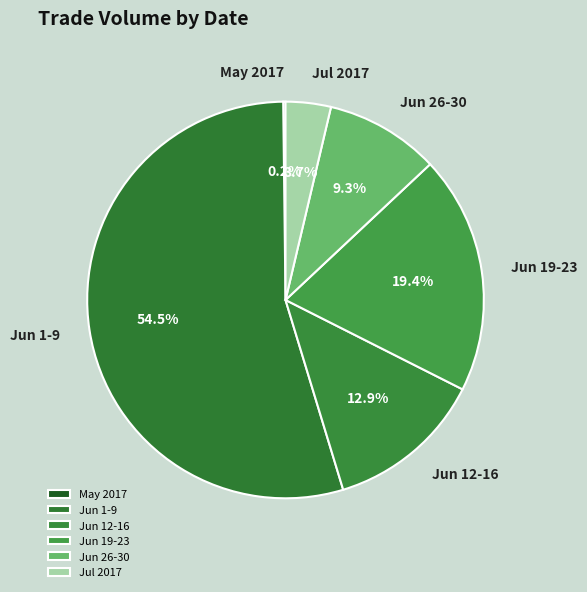

To the nearest percent, what is the difference between the largest and smallest slice percentages?

54%